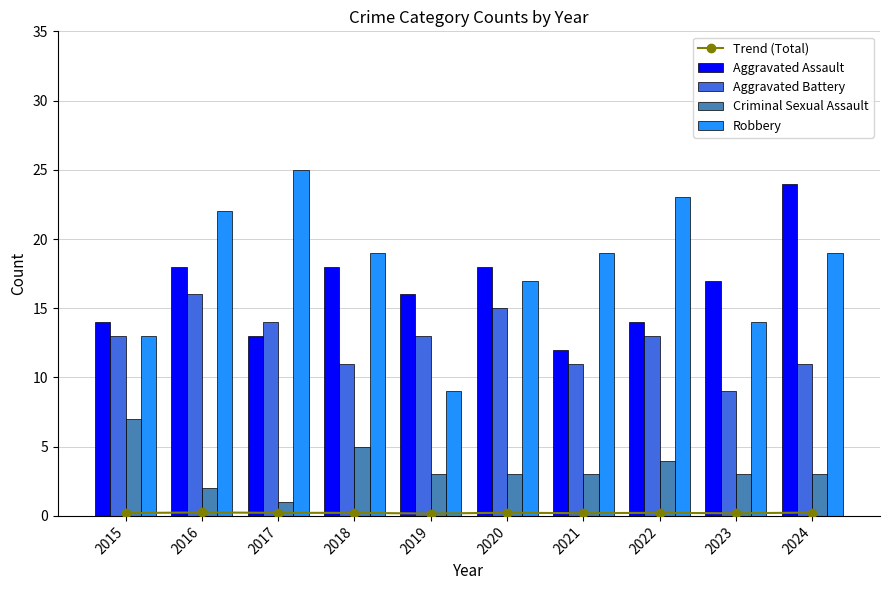

Count the number of data series in this chart.

5